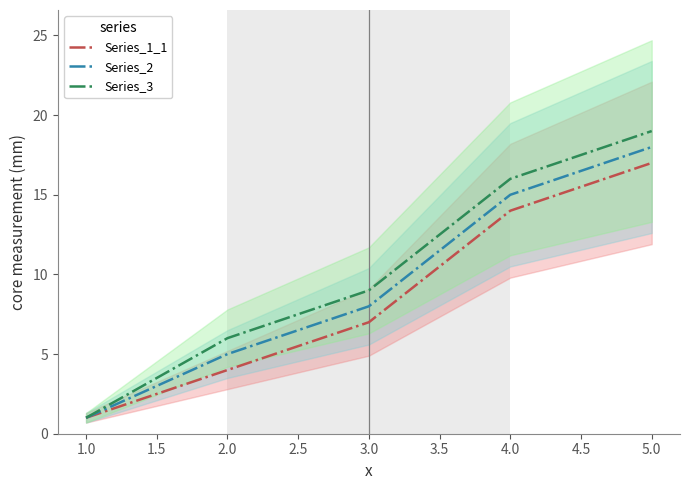

Rank the series by their maximum value, from lowest to highest.

Series_1_1, Series_2, Series_3